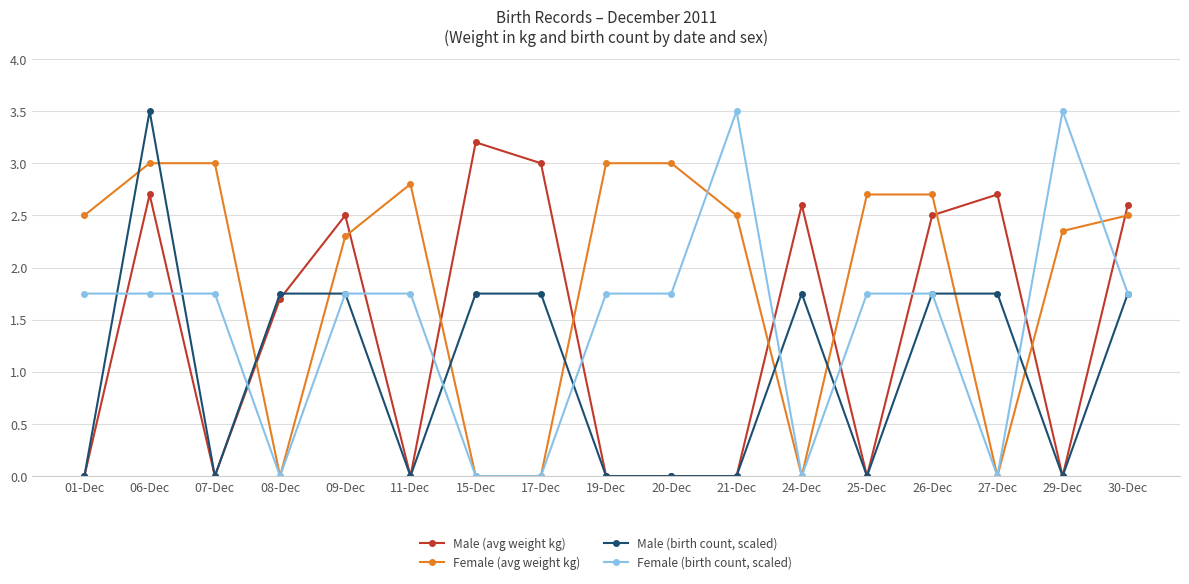

Is the value of Male (avg weight kg) at 19-Dec greater than the value of Female (birth count, scaled) at 21-Dec?

No